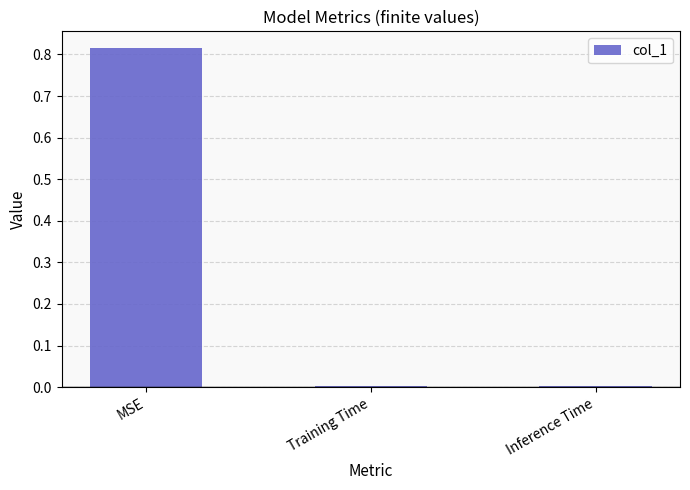

Between Inference Time and MSE, which is larger?

MSE